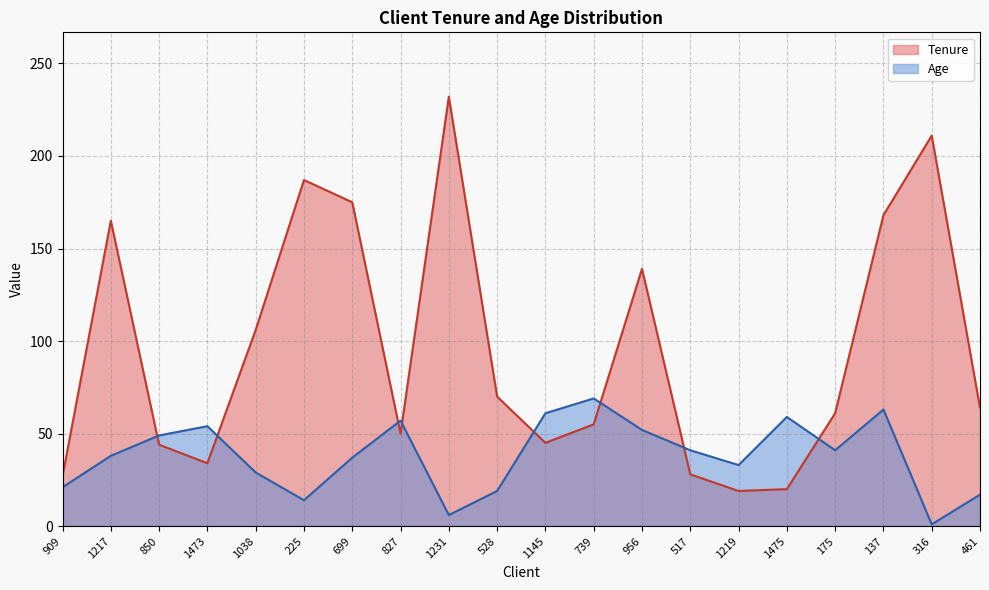

How many lines are shown in the chart?

2